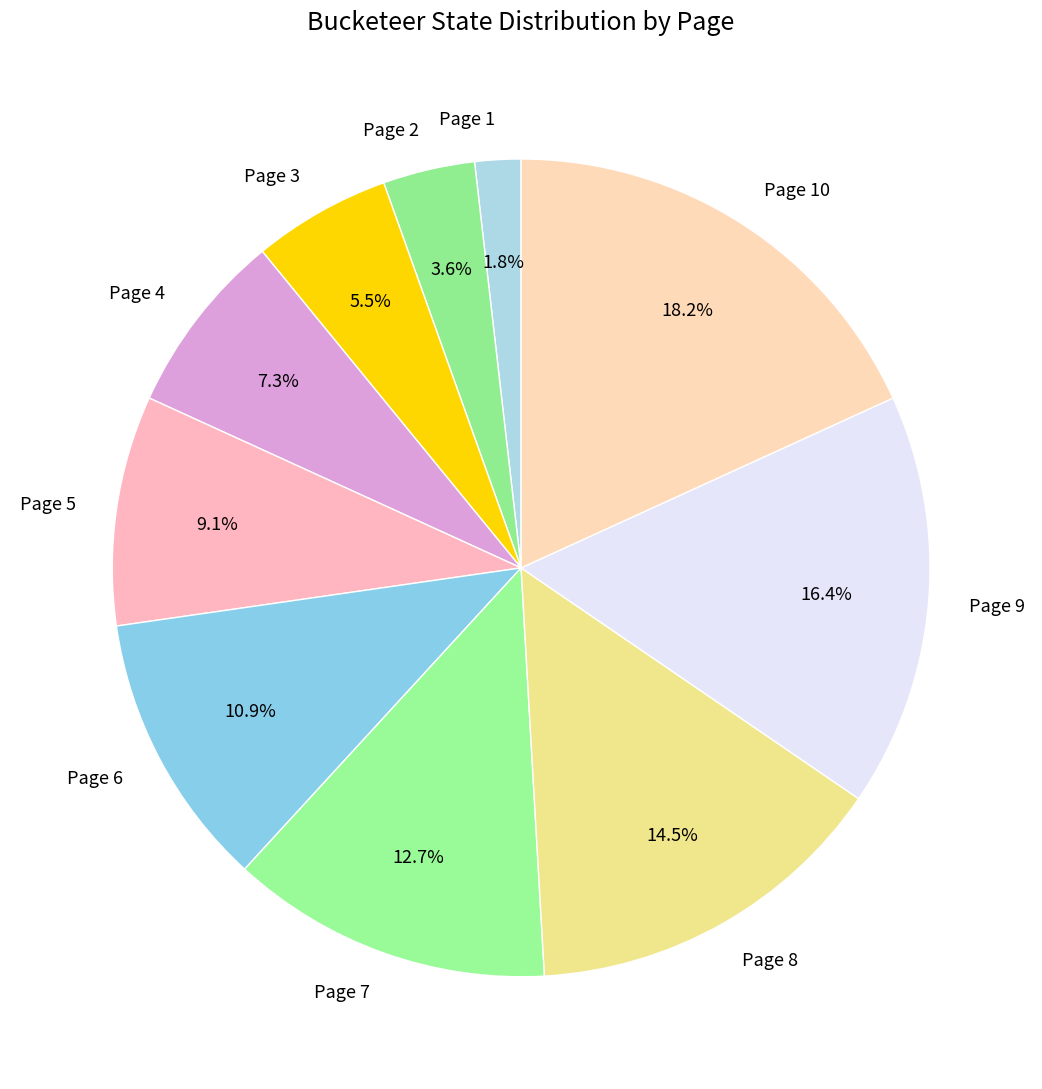

To the nearest percent, what is the average slice percentage?

10%